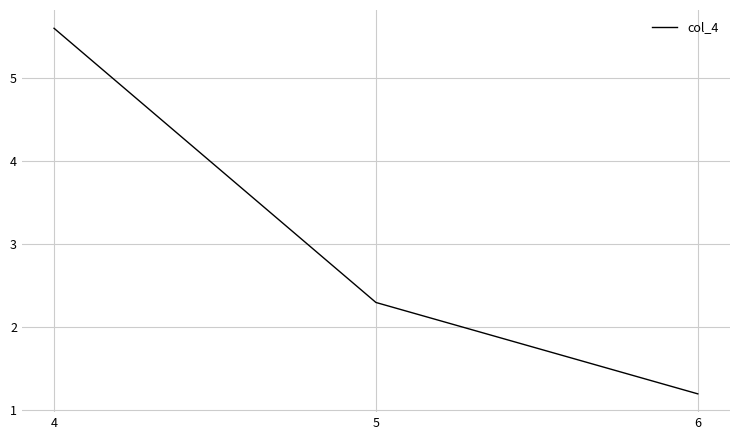

What is the sum of all values?

9.1